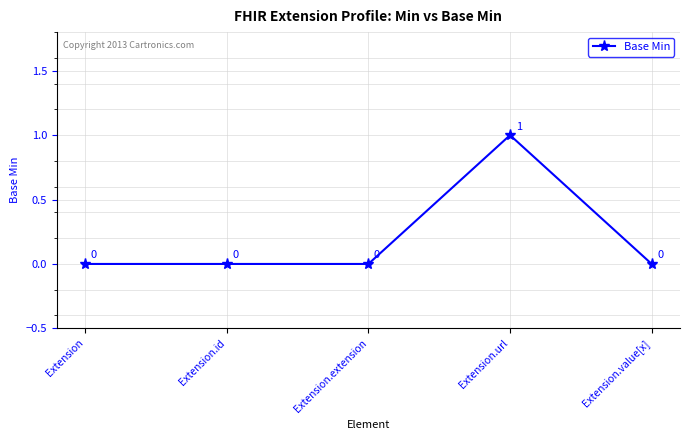

What is the difference between the maximum and minimum values?

1